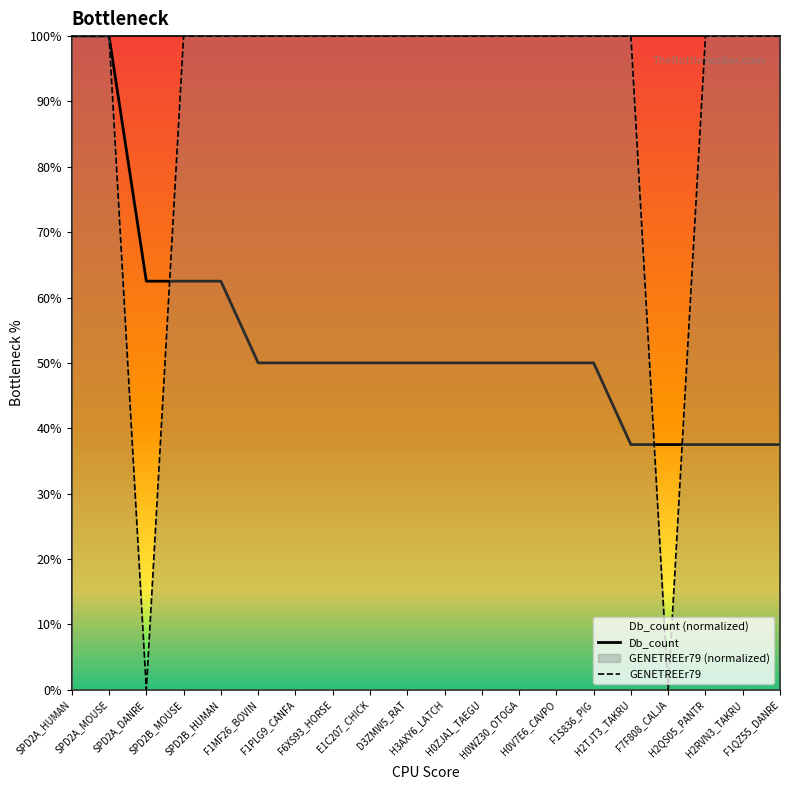

What are all the series names shown in the legend?

Db_count, GENETREEr79